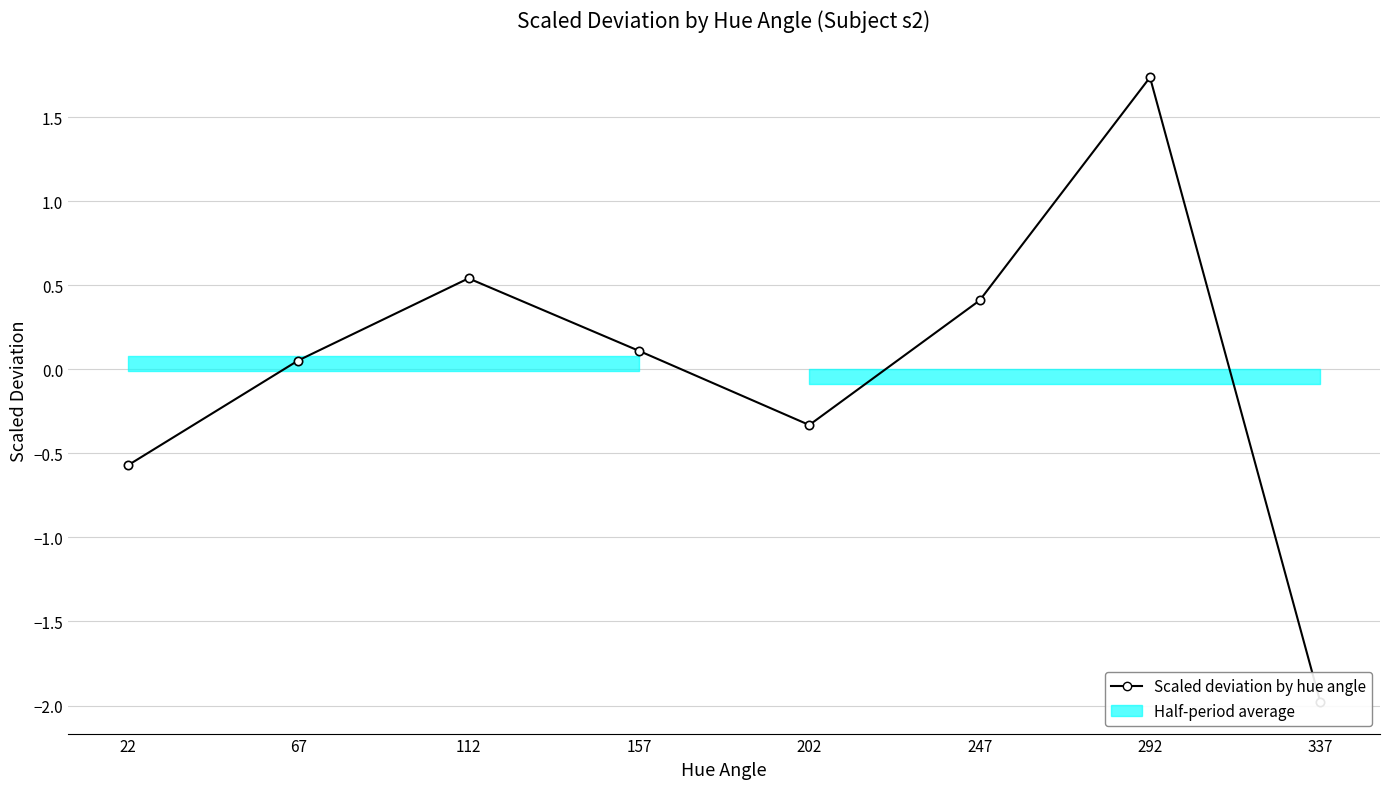

What is the change in value from 112 to 202?

-0.9